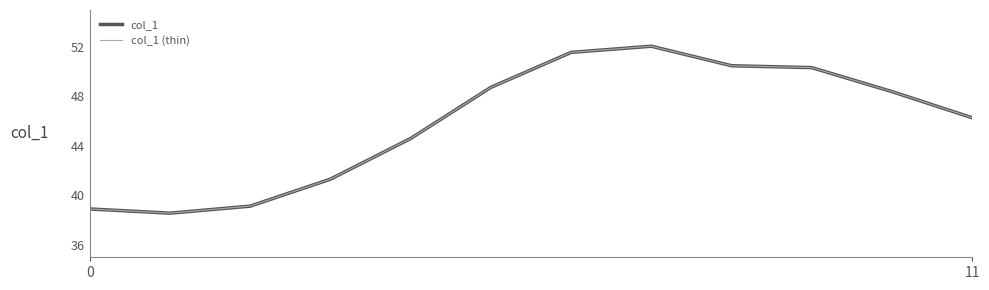

Does the chart display data point markers on the line(s)?

No